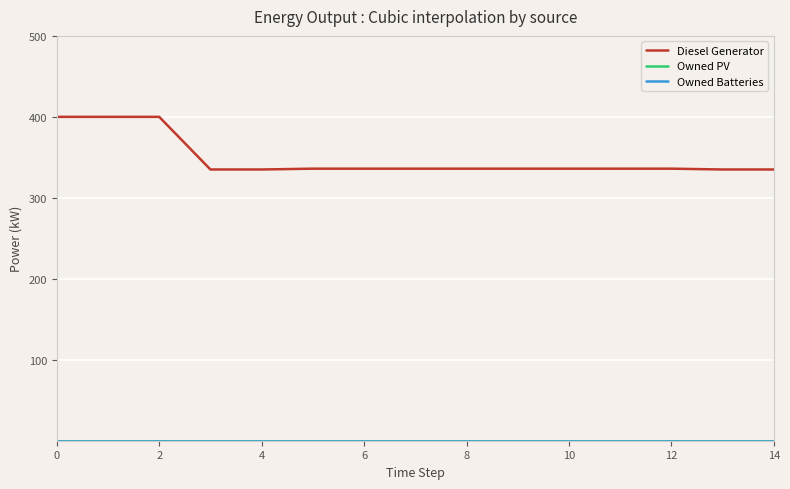

Is this an area chart (filled region under the line)?

No